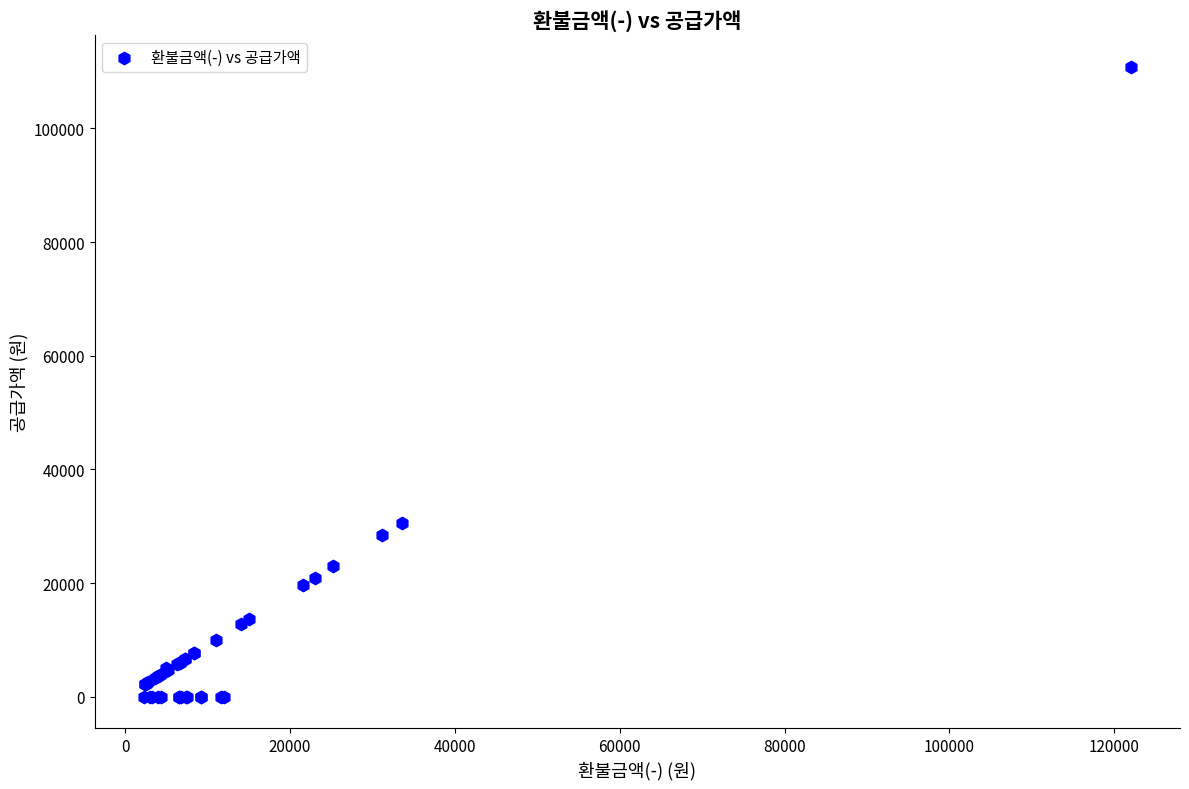

What Y value in the scatter plot is closest to 55454?

30545